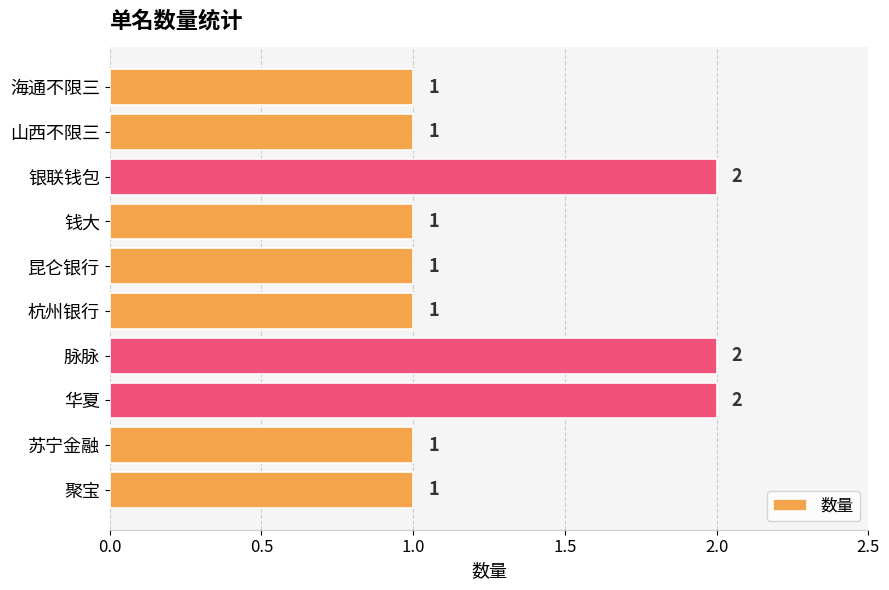

What is the sum of all values?

13